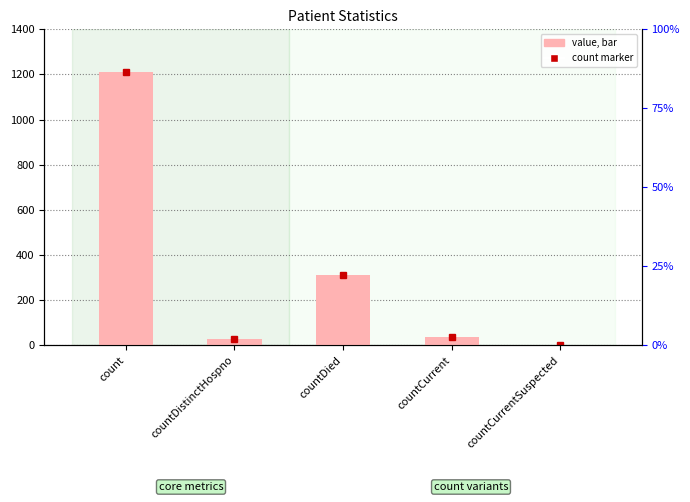

How many values are below 37?

2